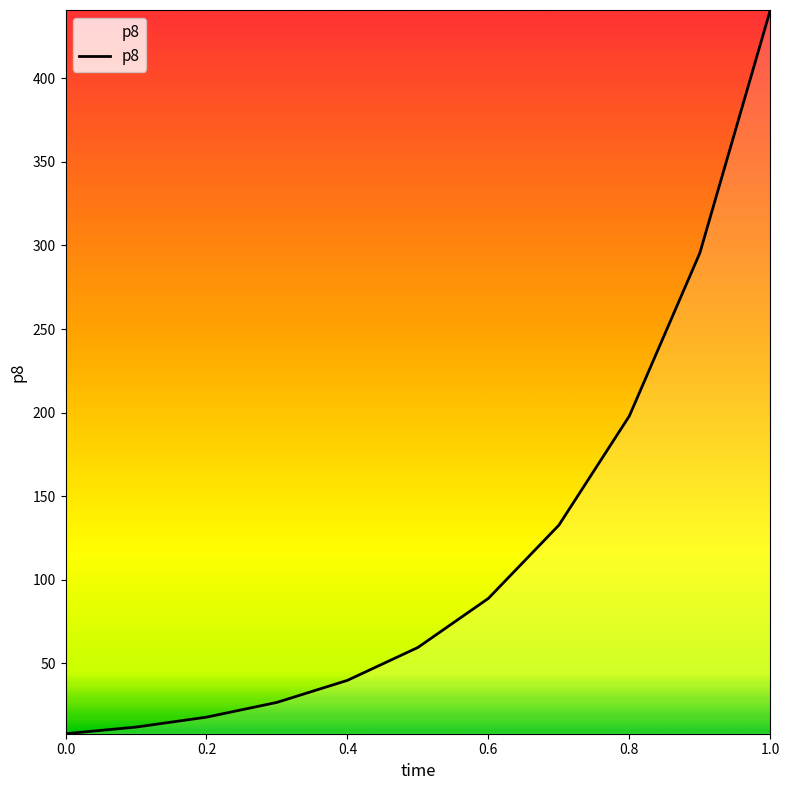

True or false: the data has more than 2 interior local peaks.

False